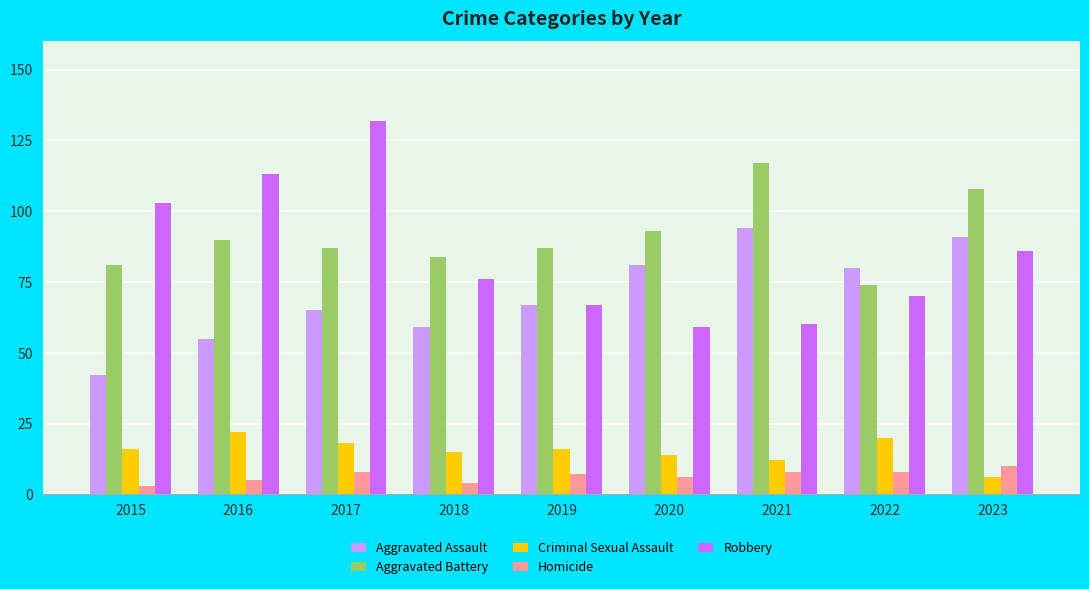

What is the difference between the maximum and minimum values in the Aggravated Assault series?

52